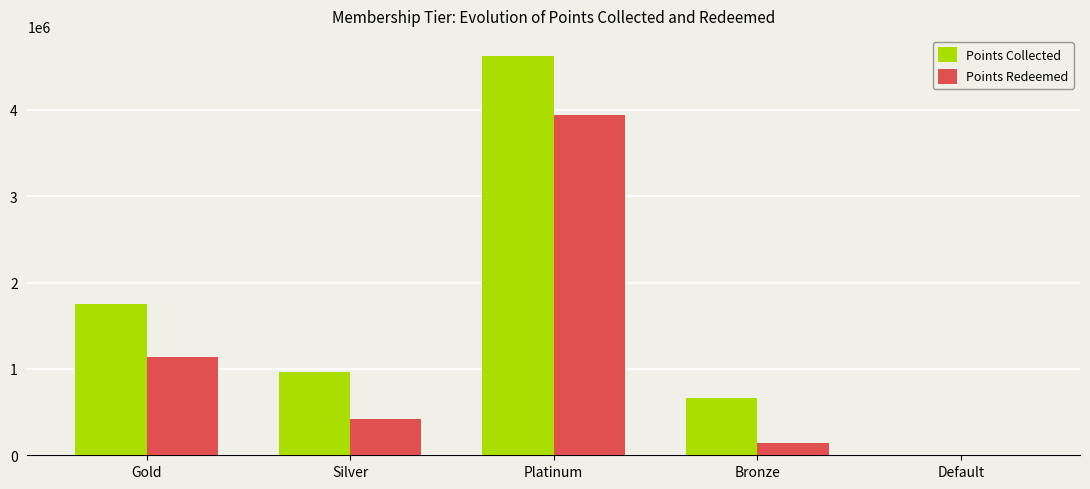

Is the value of Points Collected at Gold greater than the value of Points Redeemed at Gold?

Yes